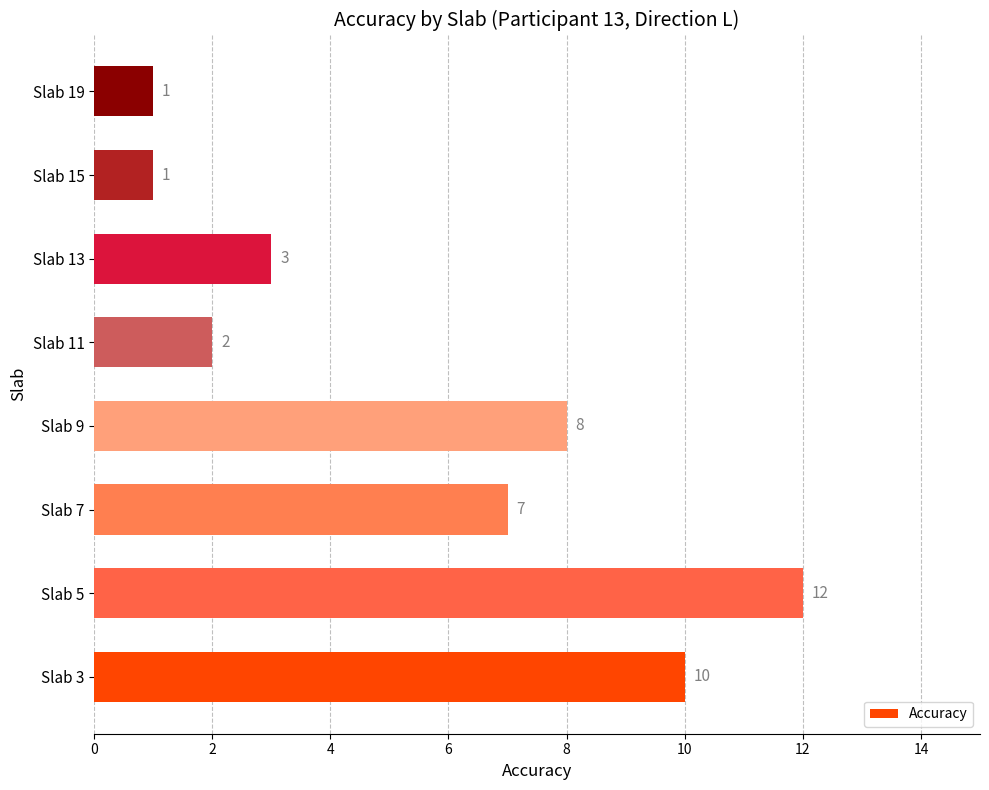

What is the smallest value displayed?

1